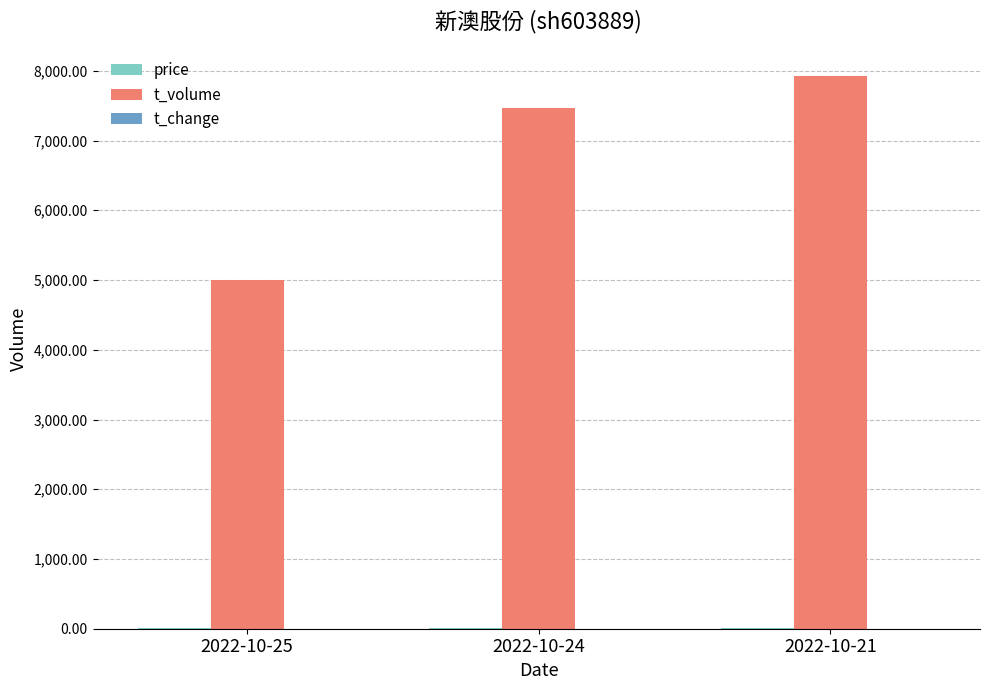

Between 2022-10-25 and 2022-10-21, which series saw the biggest shift?

t_volume